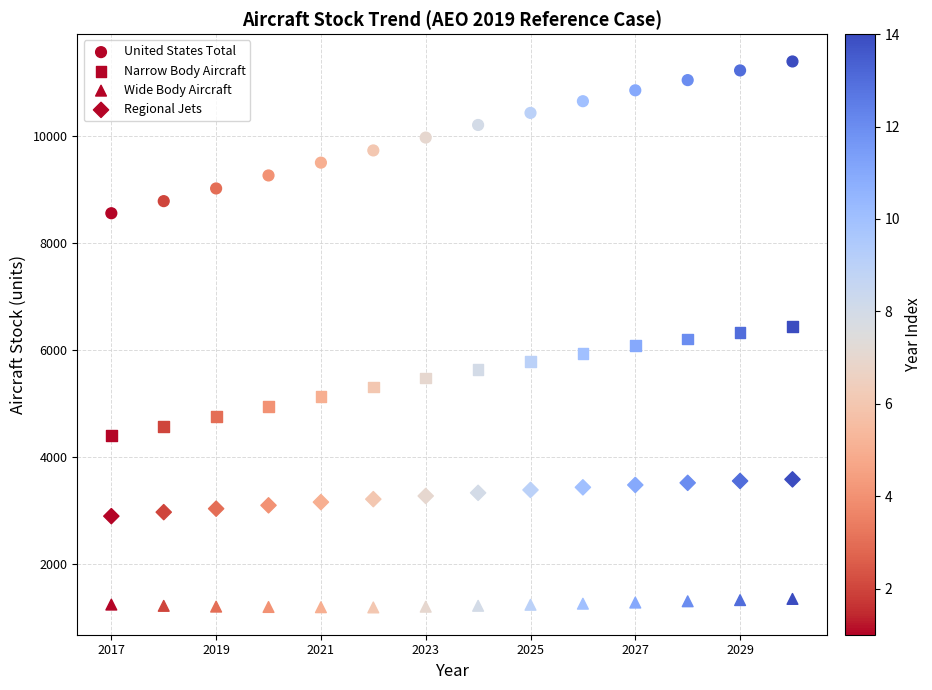

How many data points are displayed?

56